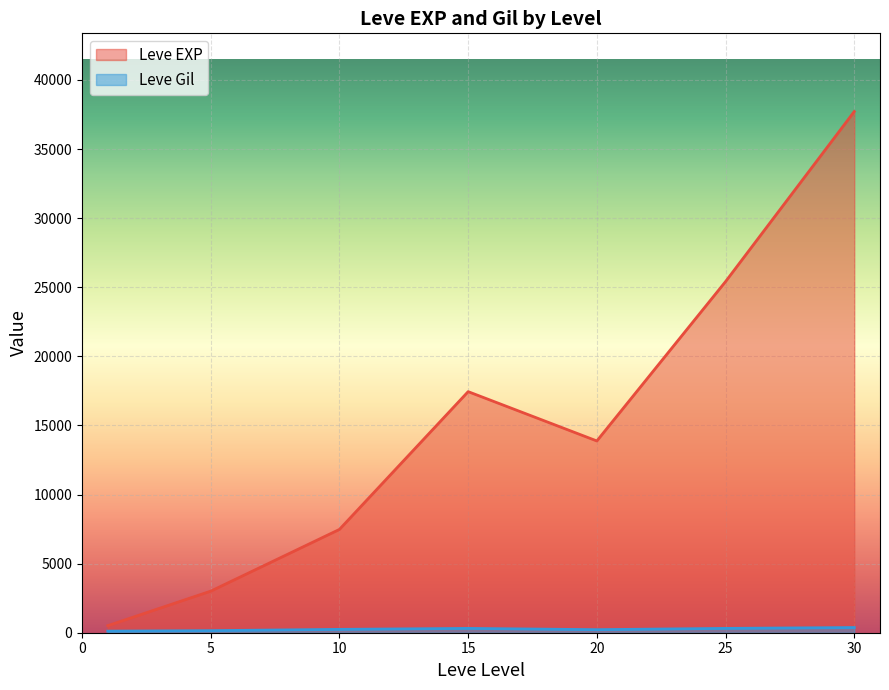

Which label corresponds to the largest value in the chart?

30